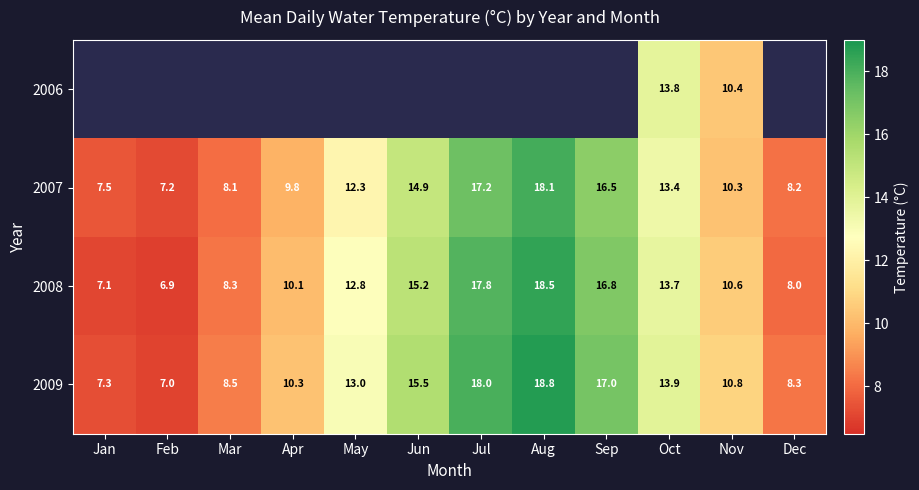

Count the number of categories in the chart.

12